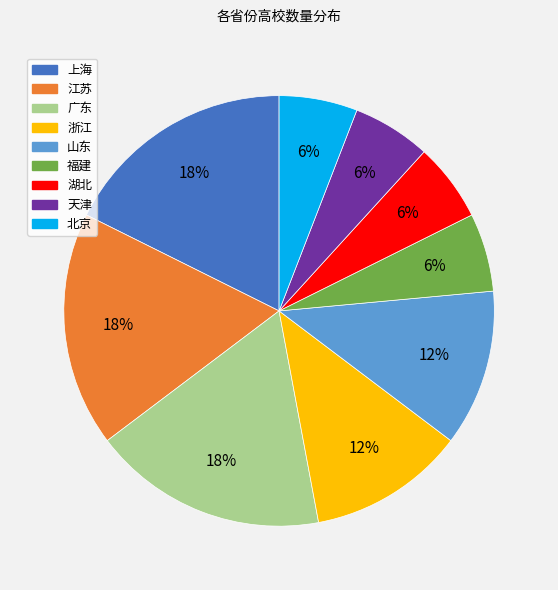

Is there a majority slice in this chart?

No